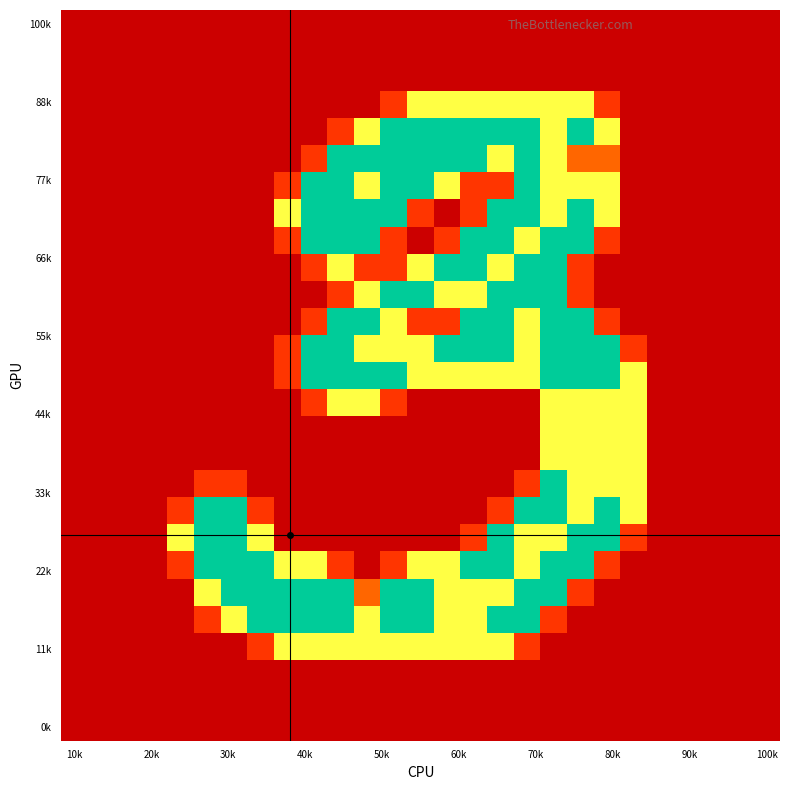

Which category has the lowest value across all series?

10k